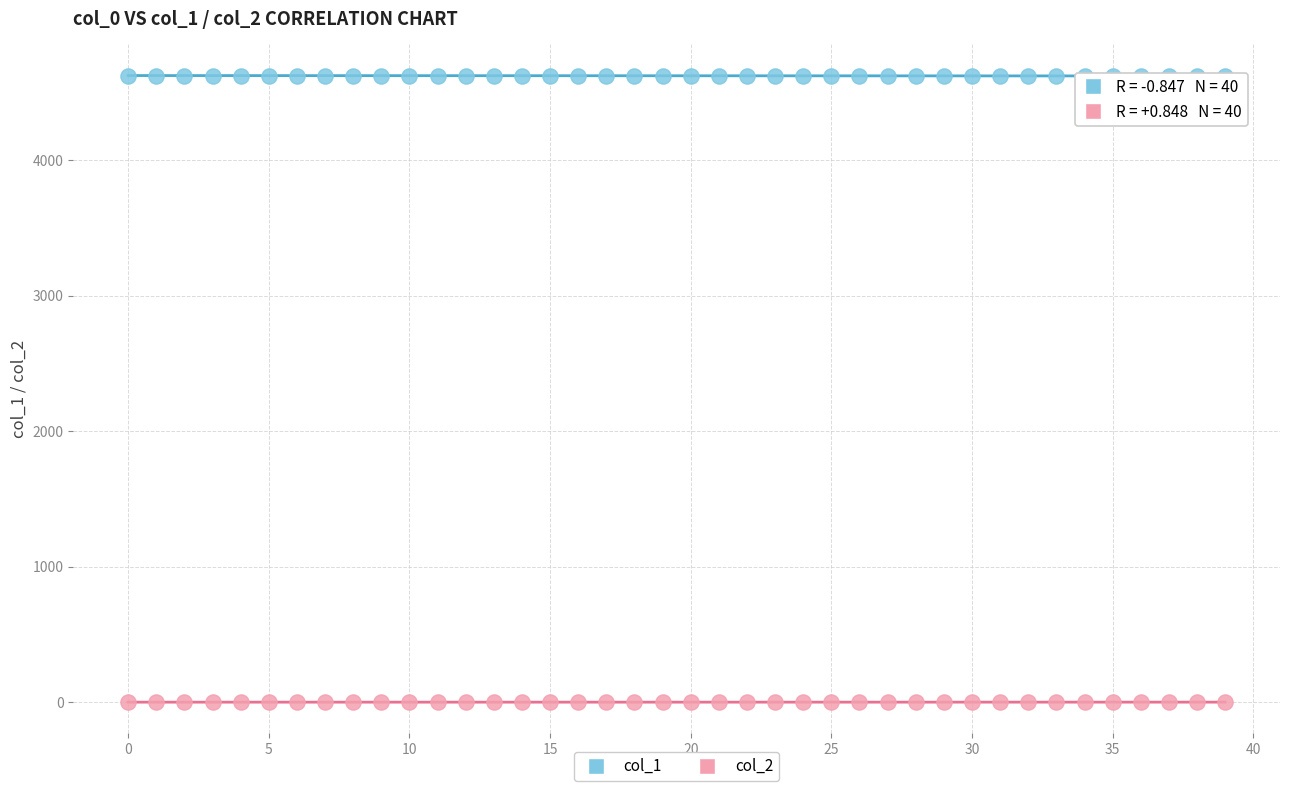

Which series reaches the minimum Y coordinate?

col_2